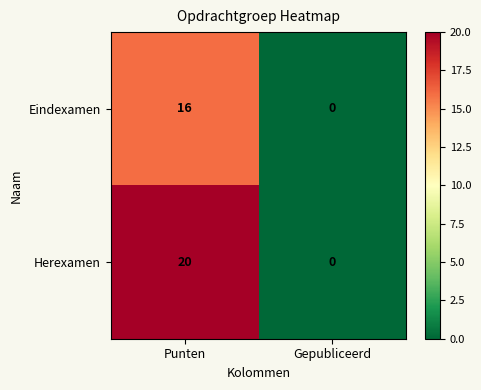

What is the average value of the Eindexamen series?

8